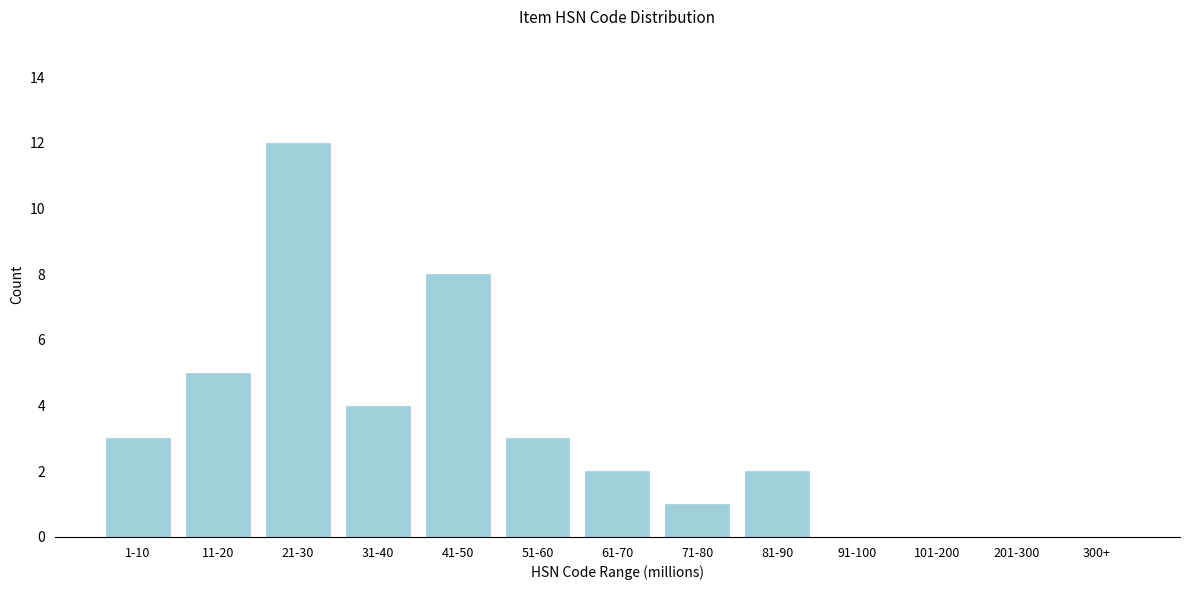

Reading right to left, transcribe all the data shown in this chart.

300+=0	201-300=0	101-200=0	91-100=0	81-90=2	71-80=1	61-70=2	51-60=3	41-50=8	31-40=4	21-30=12	11-20=5	1-10=3